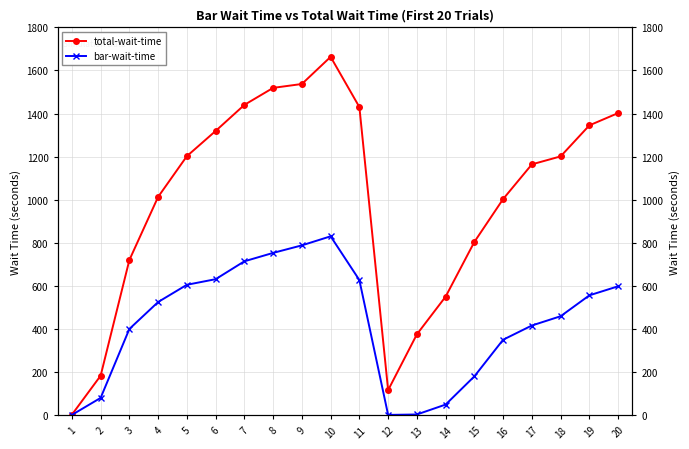

Reading left to right, what are all the values shown in this chart?

total-wait-time: 1=2	2=183	3=720	4=1013	5=1202	6=1319	7=1440	8=1519	9=1537	10=1663	11=1430	12=116	13=375	14=550	15=804	16=1003	17=1164	18=1201	19=1345	20=1402
bar-wait-time: 1=1	2=80	3=400	4=525	5=605	6=631	7=714	8=753	9=788	10=830	11=627	12=1	13=3	14=49	15=180	16=350	17=416	18=459	19=556	20=598